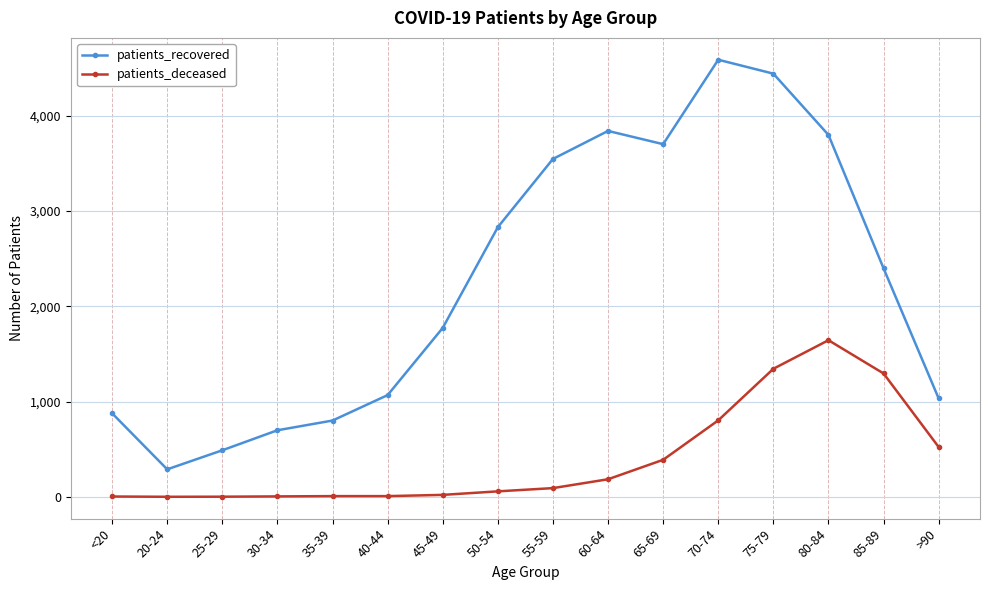

The value of patients_recovered at 75-79 is 6380. True or false?

False